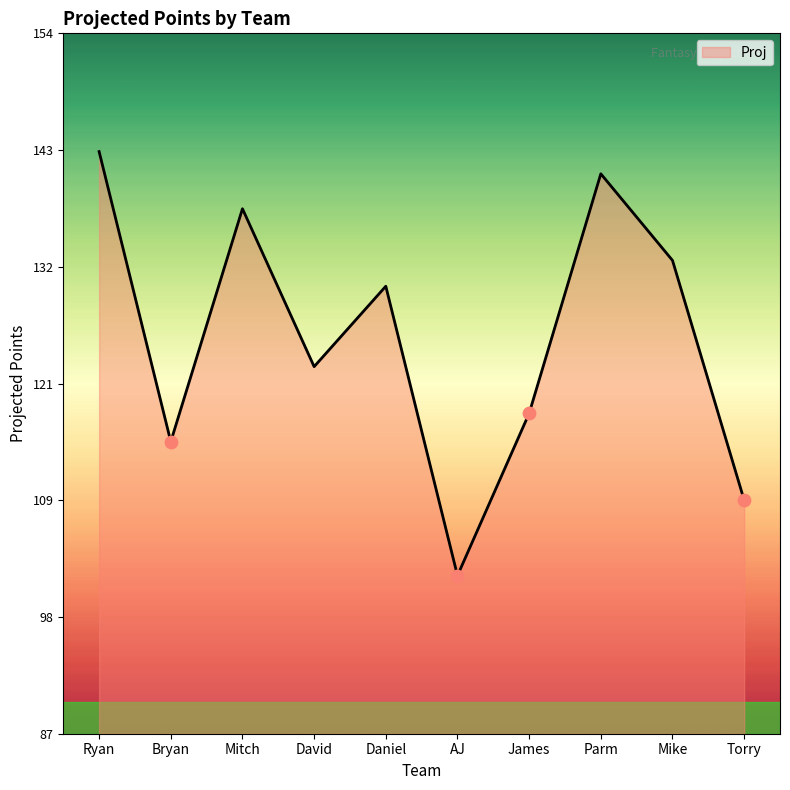

Approximately how many times larger is the value at Parm compared to Mitch?

1.0